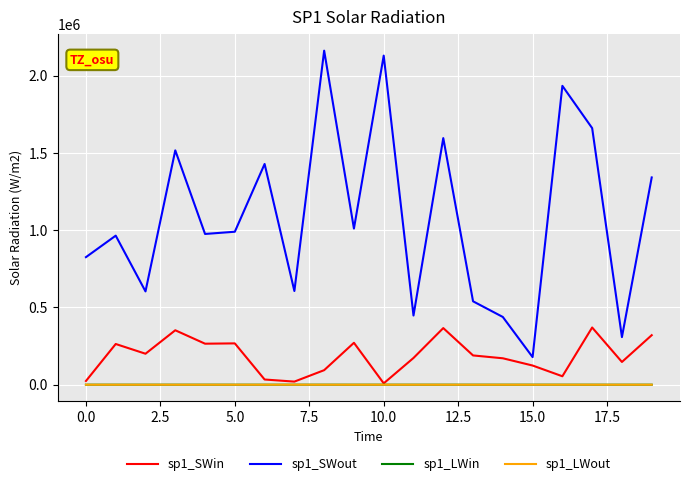

Which series has the largest total across all categories?

sp1_SWout